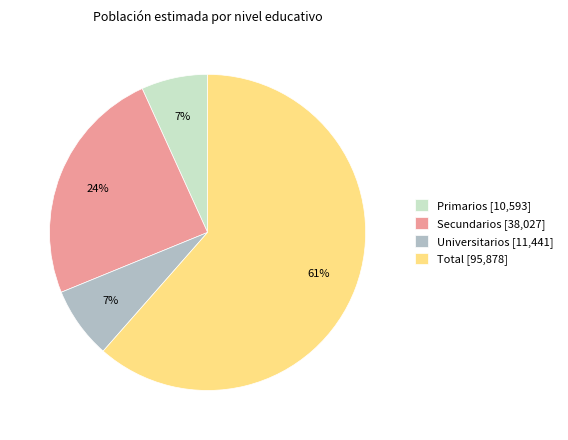

Approximately how many times larger is the value at Secundarios [38,027] compared to Total [95,878]?

0.4